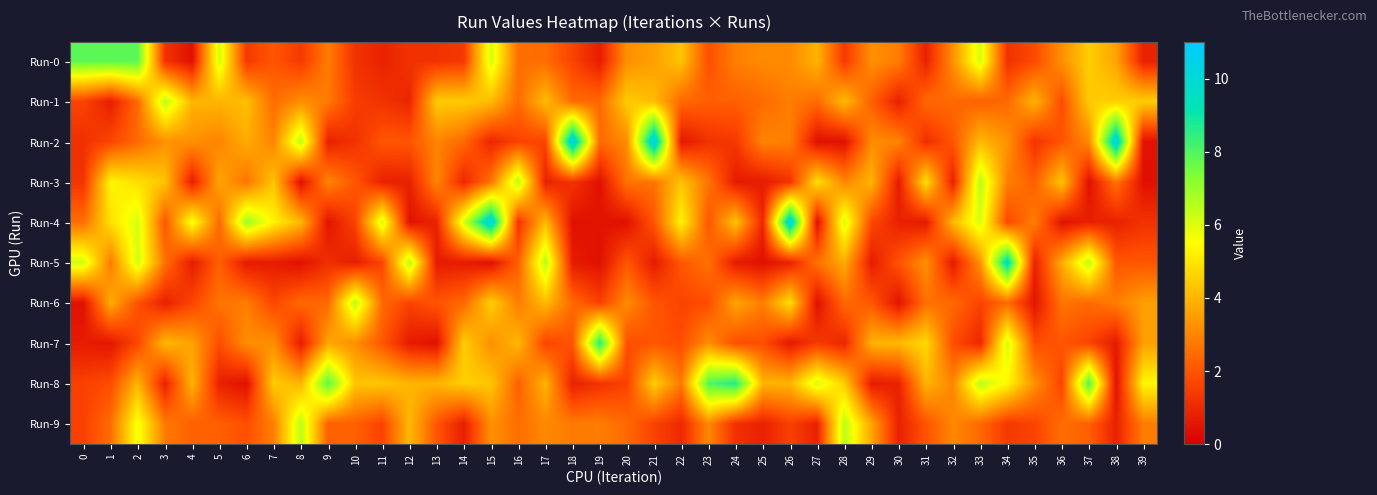

At how many categories does at least one series exceed 3?

40